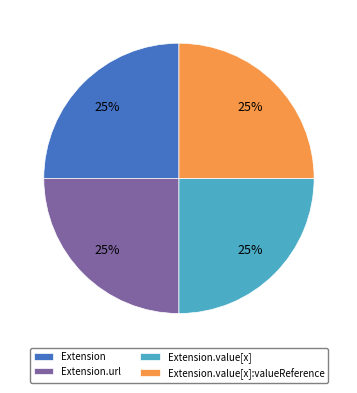

The Extension.value[x] slice represents 13% of the pie. True or false?

False